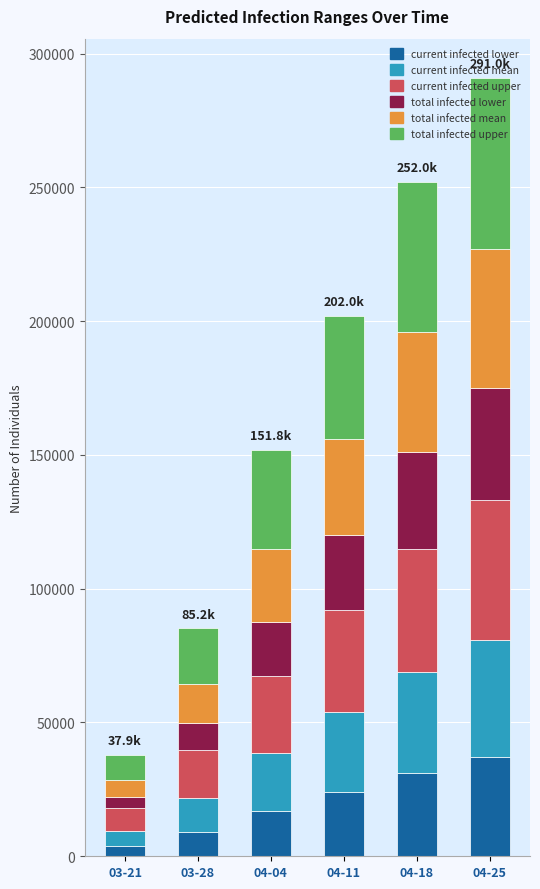

How many series are shown in this chart?

6